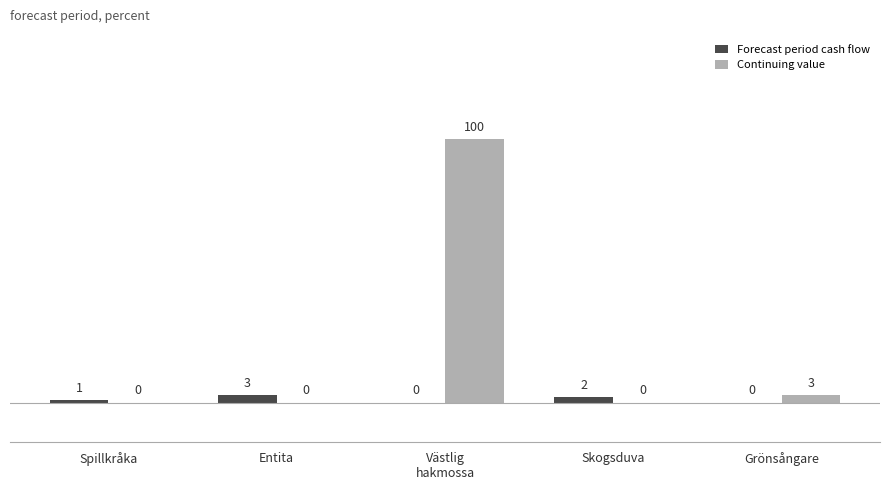

At which label does Forecast period cash flow reach its peak?

Entita